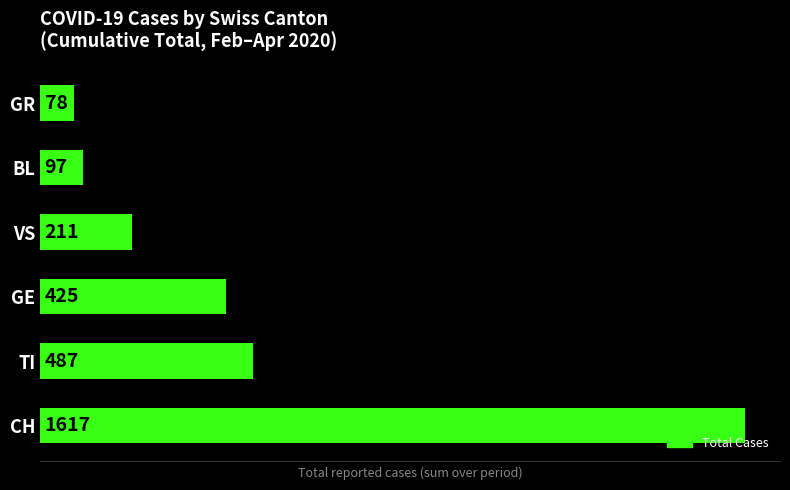

At which label is the value closest to 847?

TI